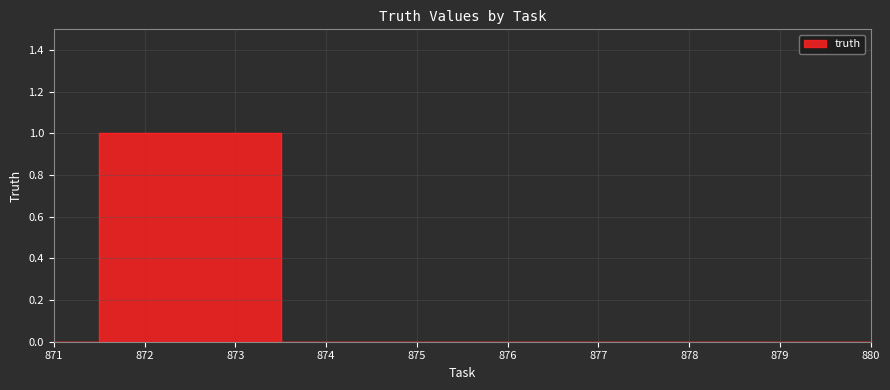

List the labels in order of value, largest first.

872, 873, 871, 874, 875, 876, 877, 878, 879, 880